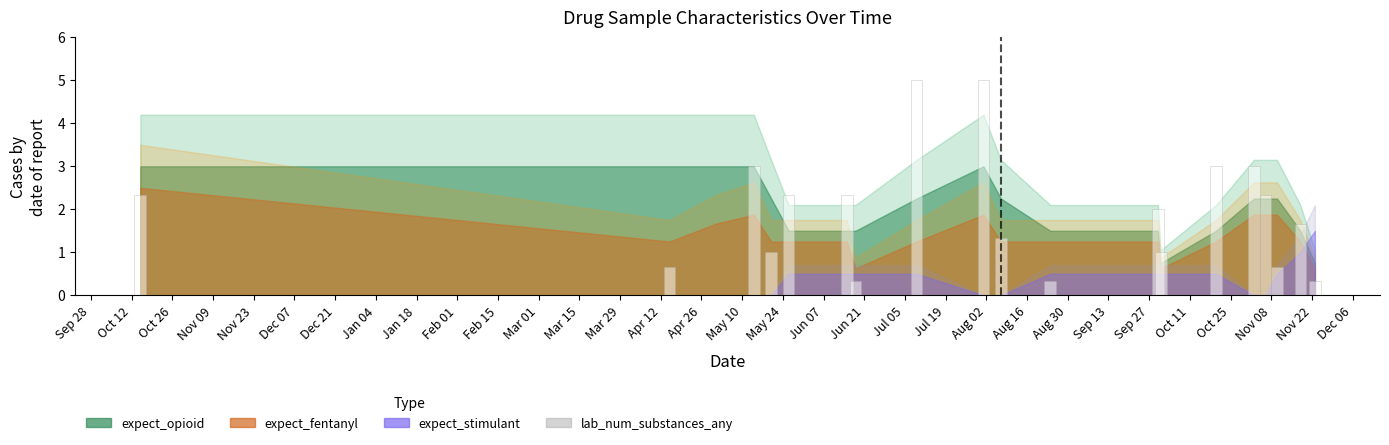

What is the maximum value shown in the chart?

5.0